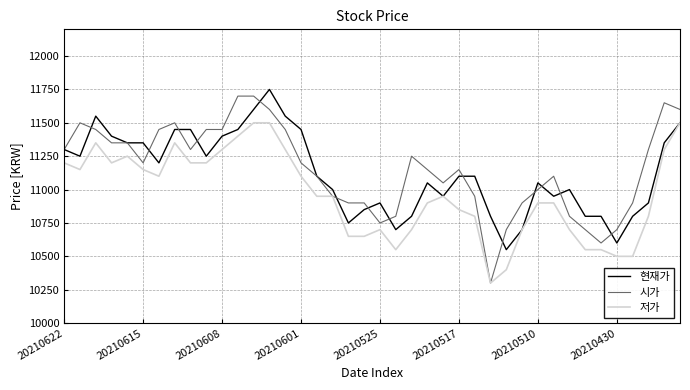

Is this an area chart (filled region under the line)?

No